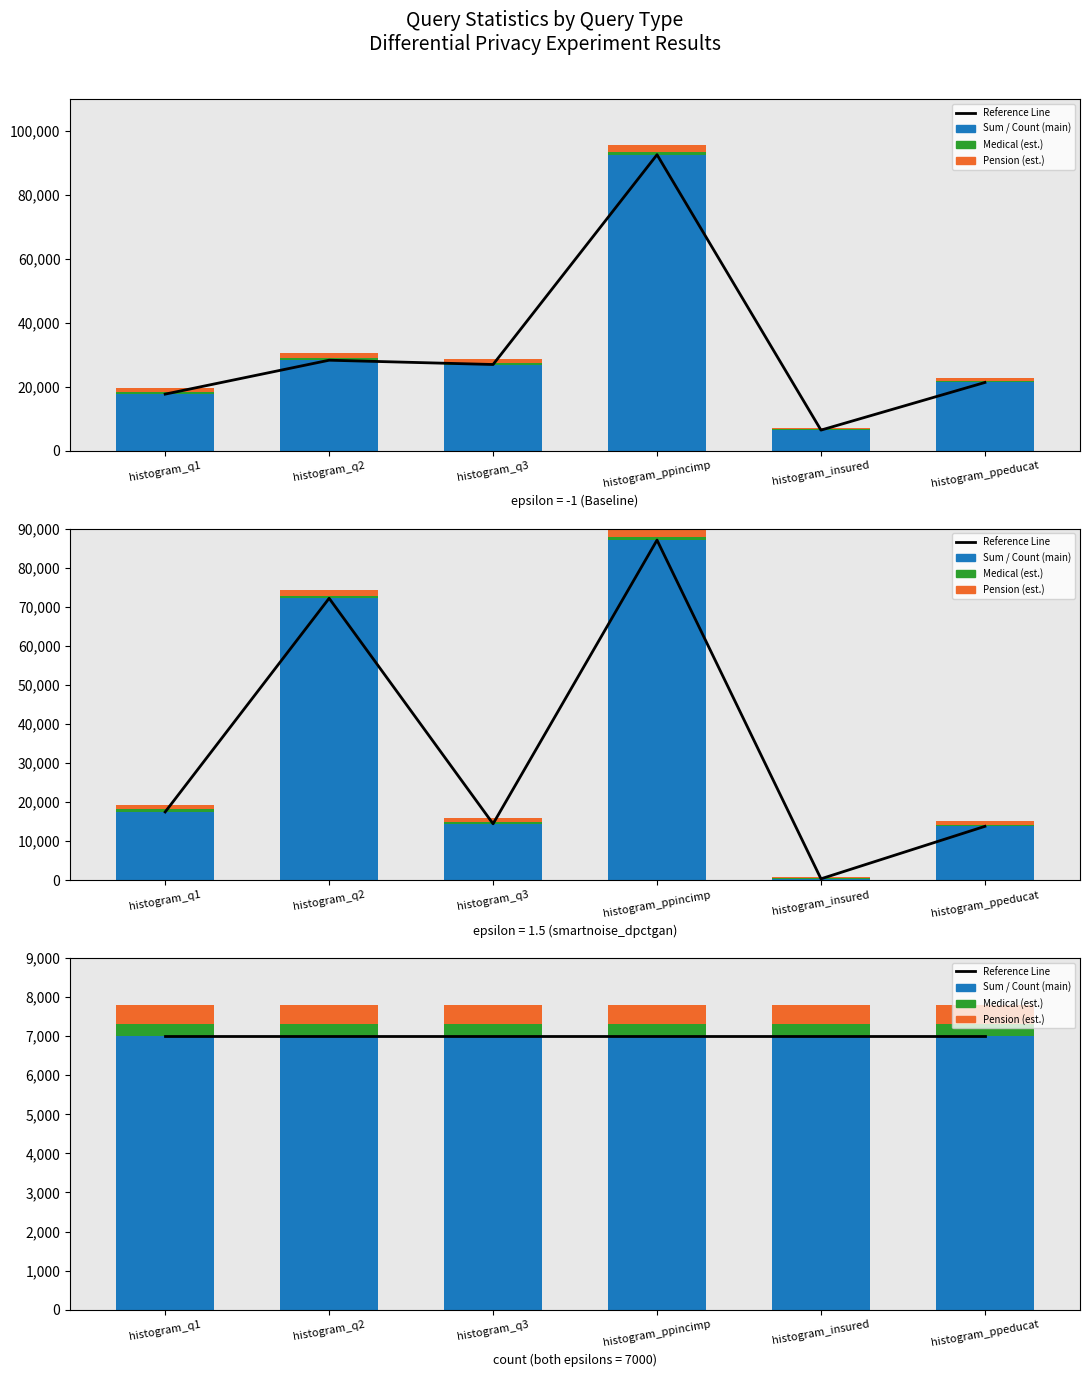

What are all the series names shown in the legend?

Reference Line, Sum / Count (main), Medical (est.), Pension (est.)